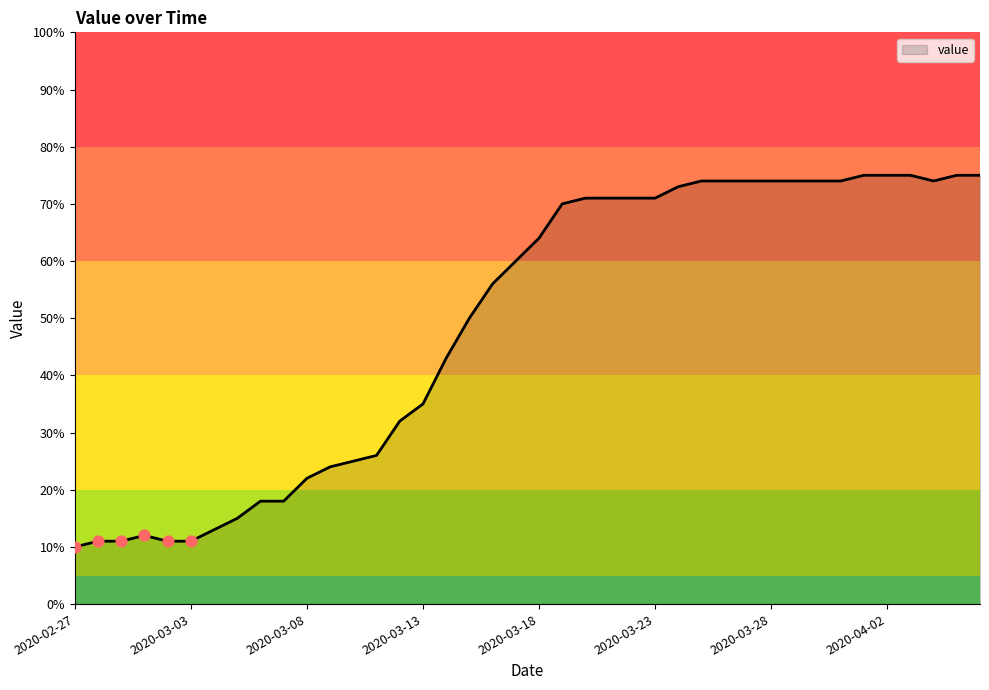

What is the difference between the maximum and minimum values?

65